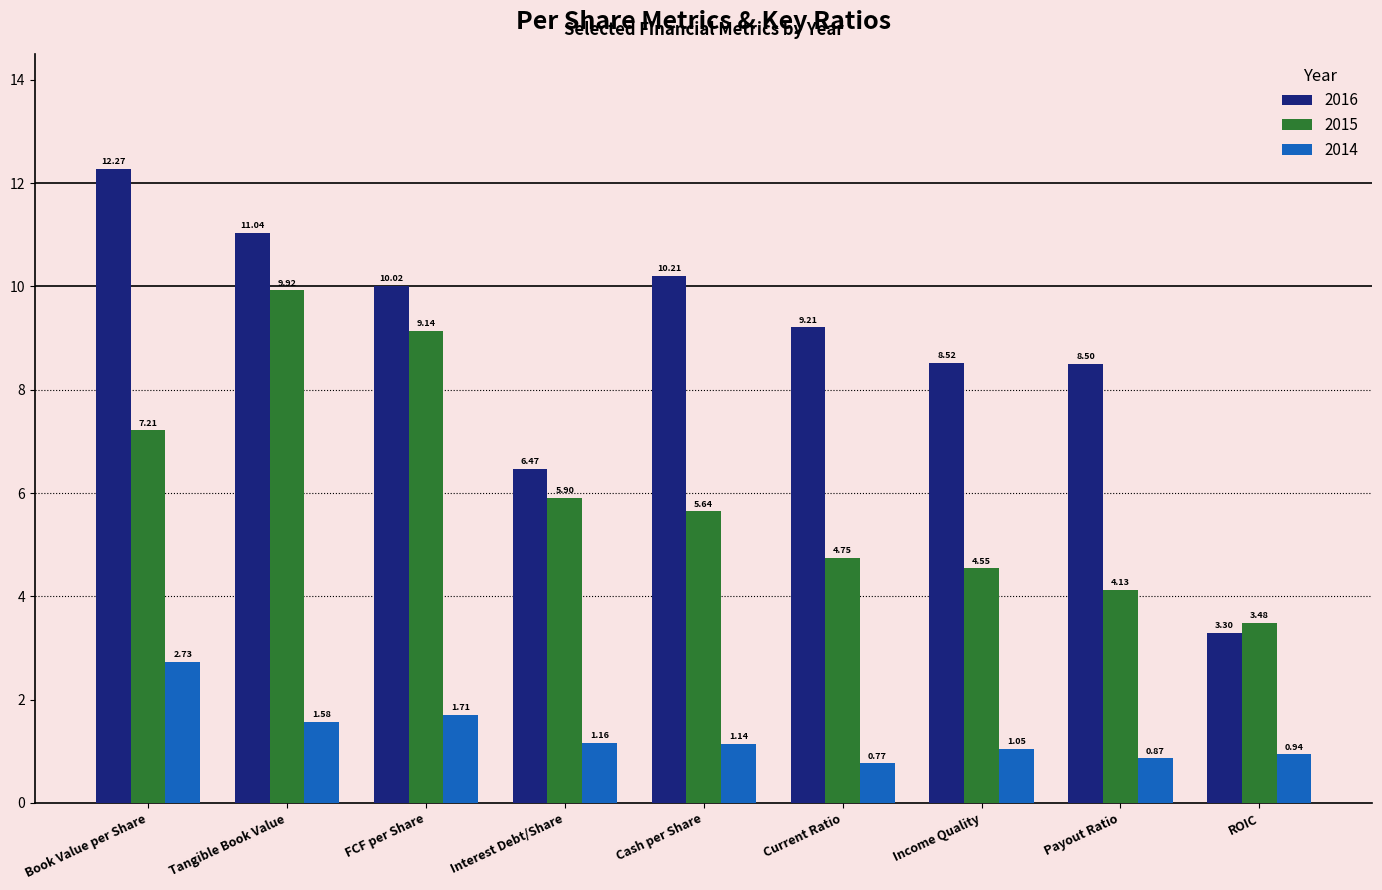

True or false: 2016 has a value of 10.0 at FCF per Share.

True